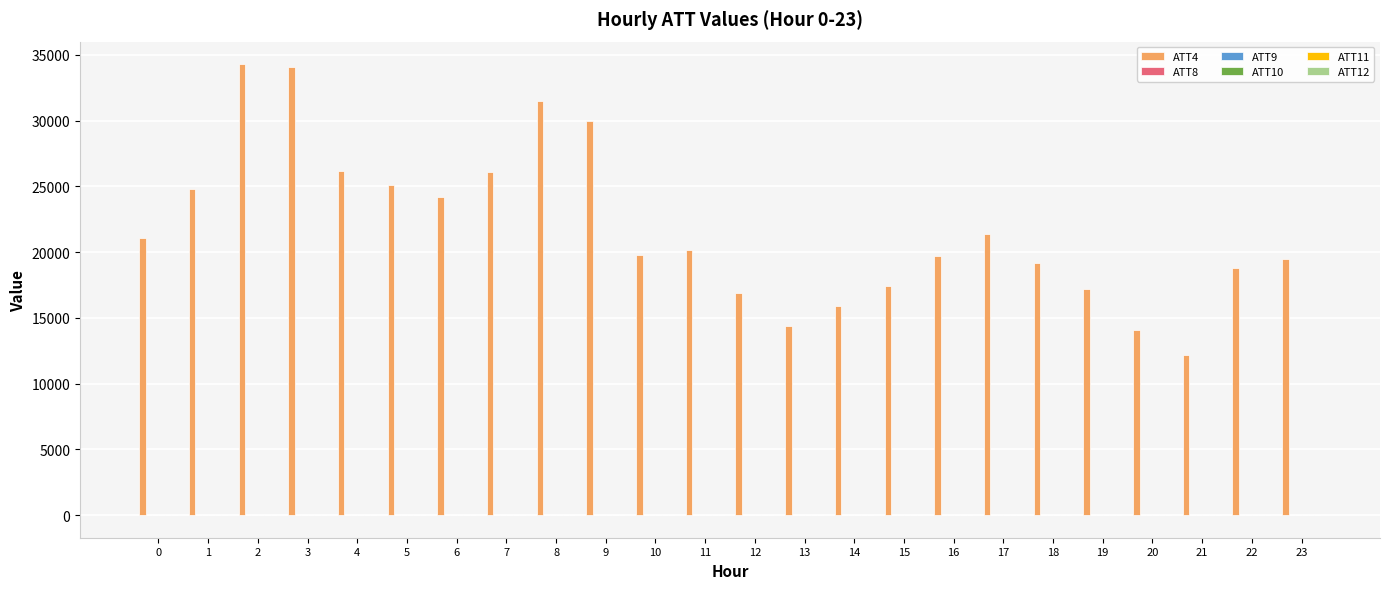

What is the maximum value shown in the chart?

34300.0